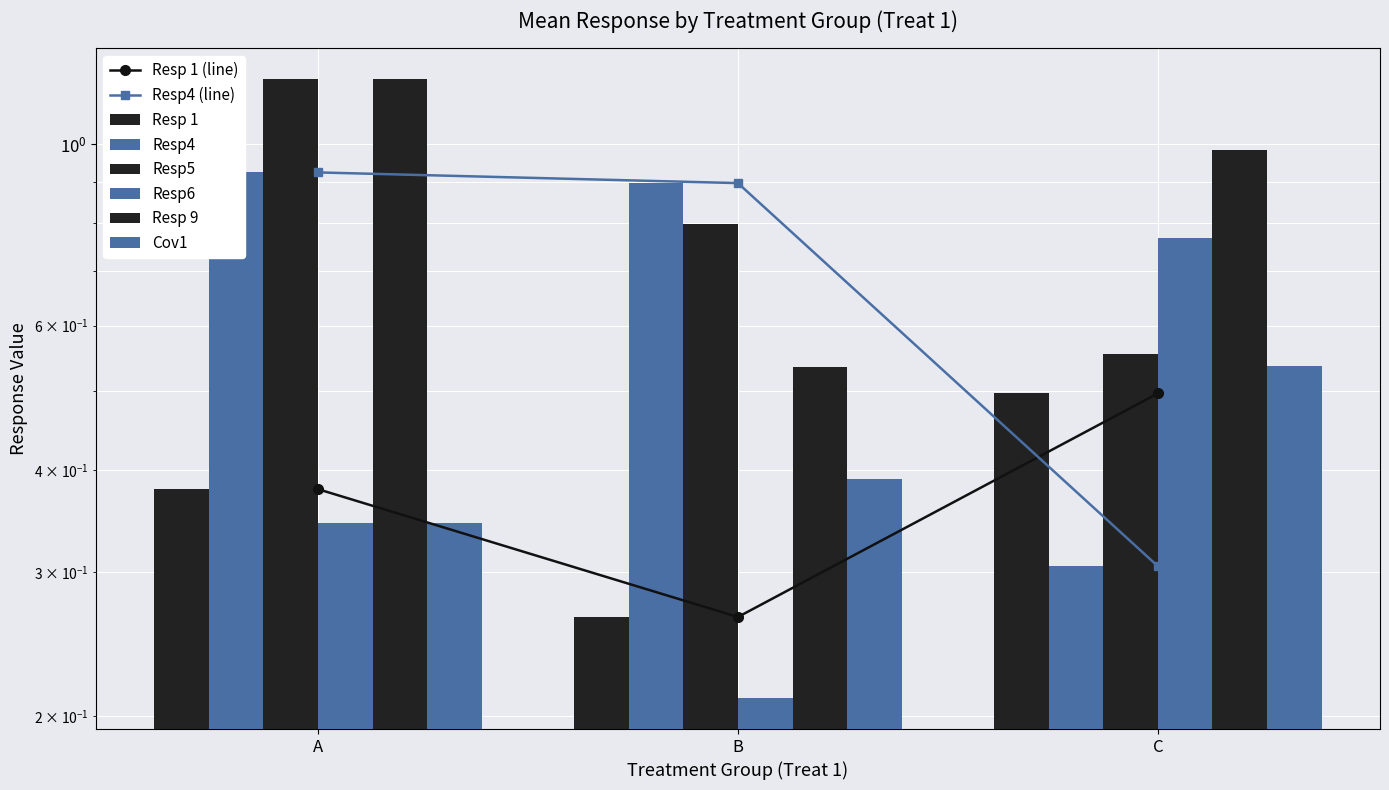

Count the Resp6 values in the range 0 to 1.

3